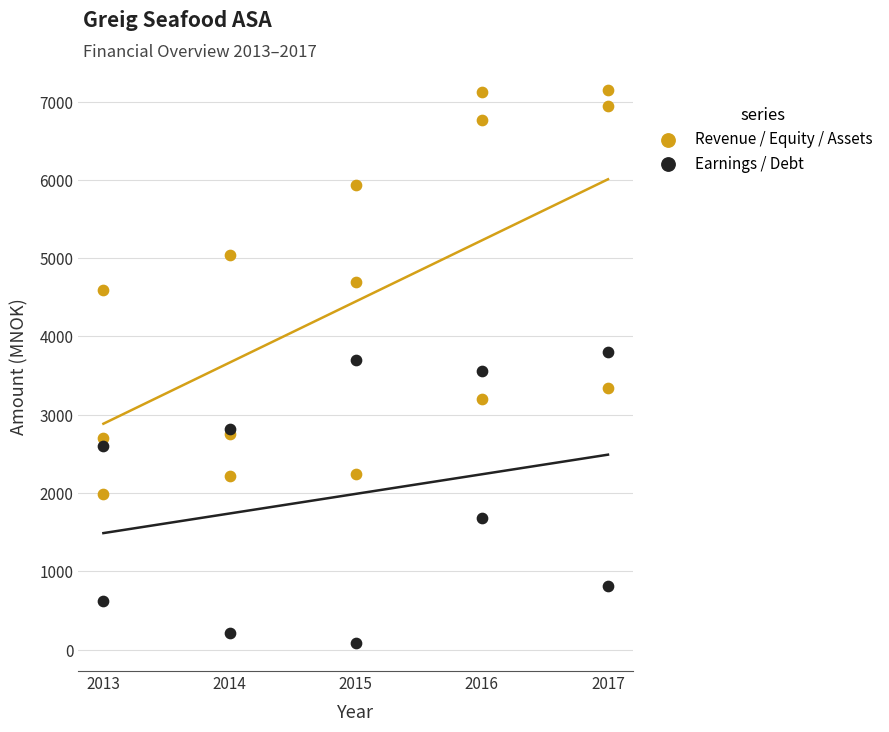

Which series reaches the minimum Y coordinate?

Earnings / Debt